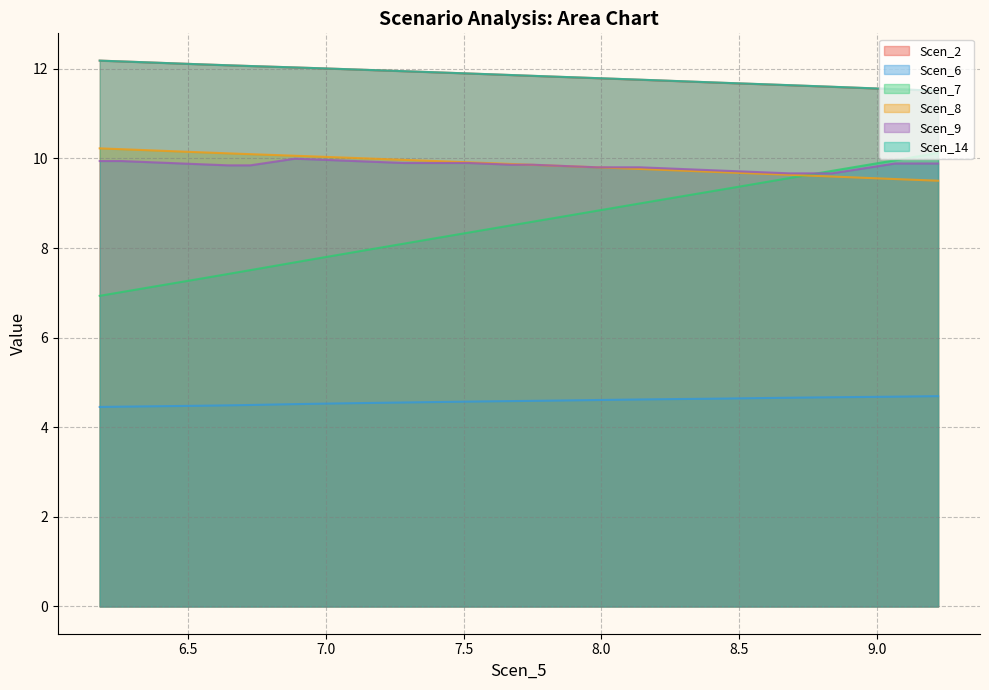

Which series has the largest range (max minus min)?

Scen_7